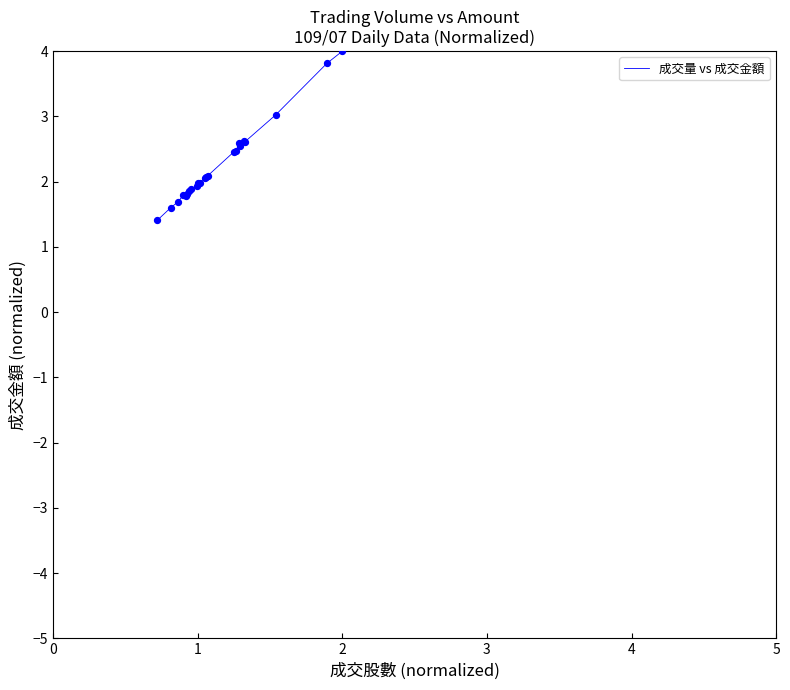

What is the greatest value displayed?

4.0